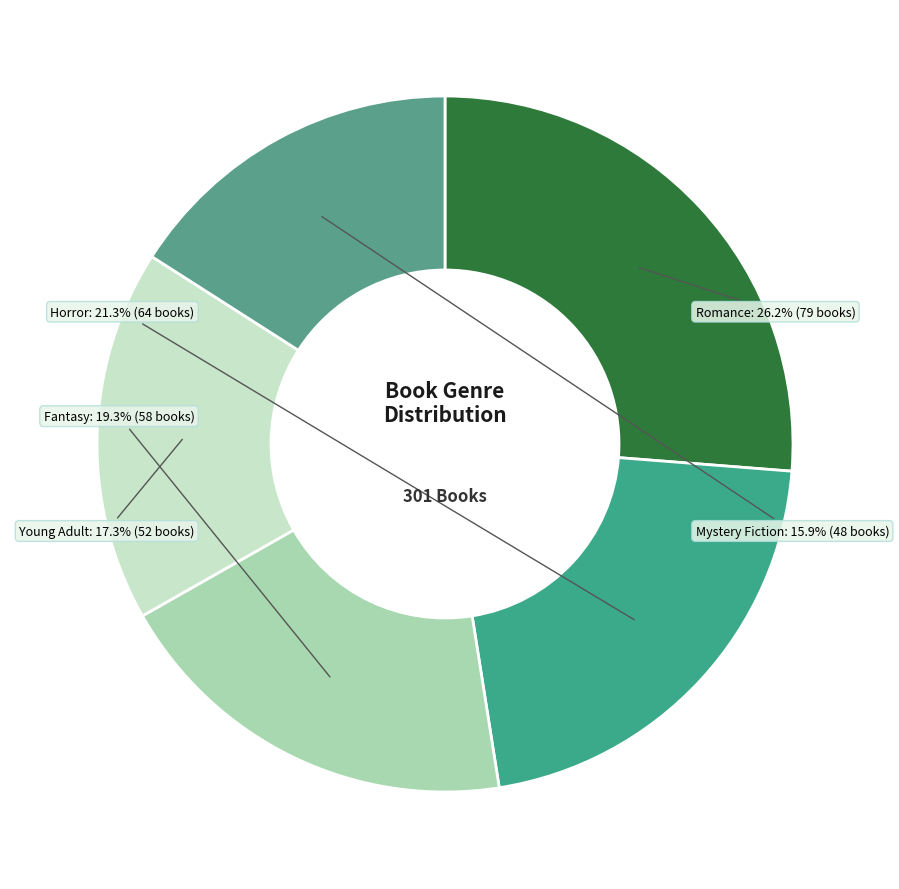

The Romance slice represents 26% of the pie. True or false?

True